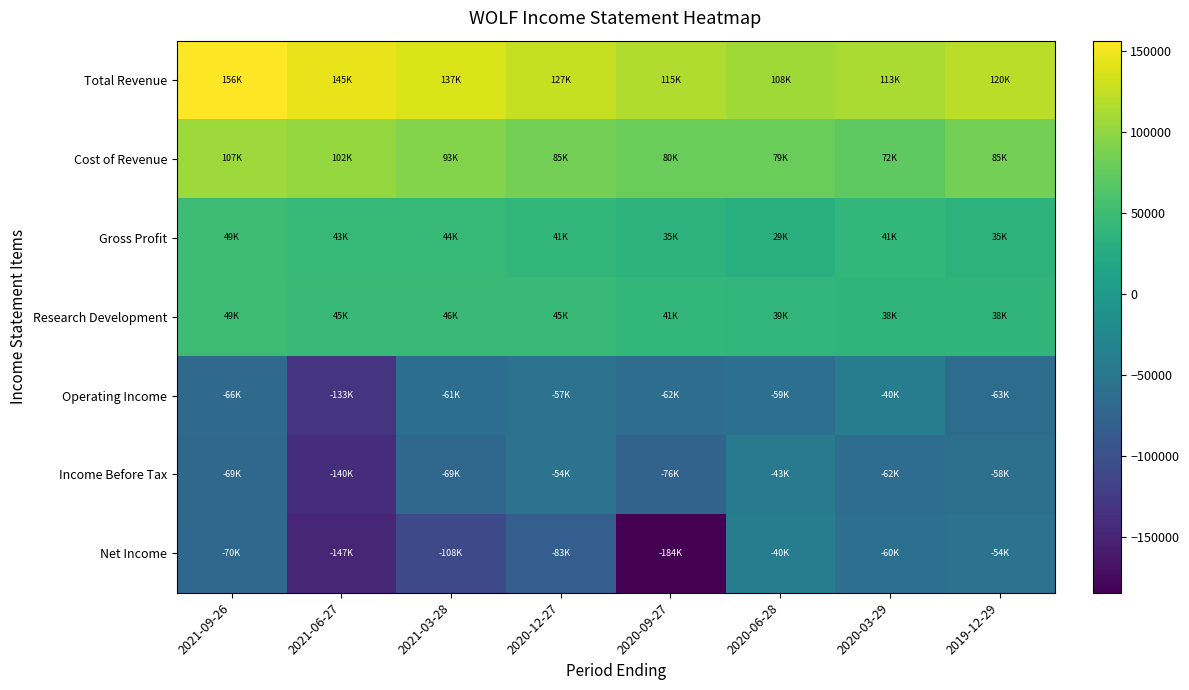

Reading left to right, transcribe all the data shown in this chart.

Total Revenue: 2021-09-26=156600	2021-06-27=145800	2021-03-28=137300	2020-12-27=127000	2020-09-27=115500	2020-06-28=108400	2020-03-29=113900	2019-12-29=120700
Cost of Revenue: 2021-09-26=107200	2021-06-27=102000	2021-03-28=93300	2020-12-27=85700	2020-09-27=80000	2020-06-28=79300	2020-03-29=72600	2019-12-29=85100
Gross Profit: 2021-09-26=49400	2021-06-27=43800	2021-03-28=44000	2020-12-27=41300	2020-09-27=35500	2020-06-28=29100	2020-03-29=41300	2019-12-29=35600
Research Development: 2021-09-26=49900	2021-06-27=45100	2021-03-28=46000	2020-12-27=45500	2020-09-27=41200	2020-06-28=39500	2020-03-29=38600	2019-12-29=38700
Operating Income: 2021-09-26=-66500	2021-06-27=-133400	2021-03-28=-61500	2020-12-27=-57600	2020-09-27=-62200	2020-06-28=-59500	2020-03-29=-40000	2019-12-29=-63400
Income Before Tax: 2021-09-26=-69800	2021-06-27=-140100	2021-03-28=-69500	2020-12-27=-54500	2020-09-27=-76100	2020-06-28=-43900	2020-03-29=-62700	2019-12-29=-58400
Net Income: 2021-09-26=-70100	2021-06-27=-147600	2021-03-28=-108900	2020-12-27=-83000	2020-09-27=-184700	2020-06-28=-40100	2020-03-29=-60300	2019-12-29=-54600